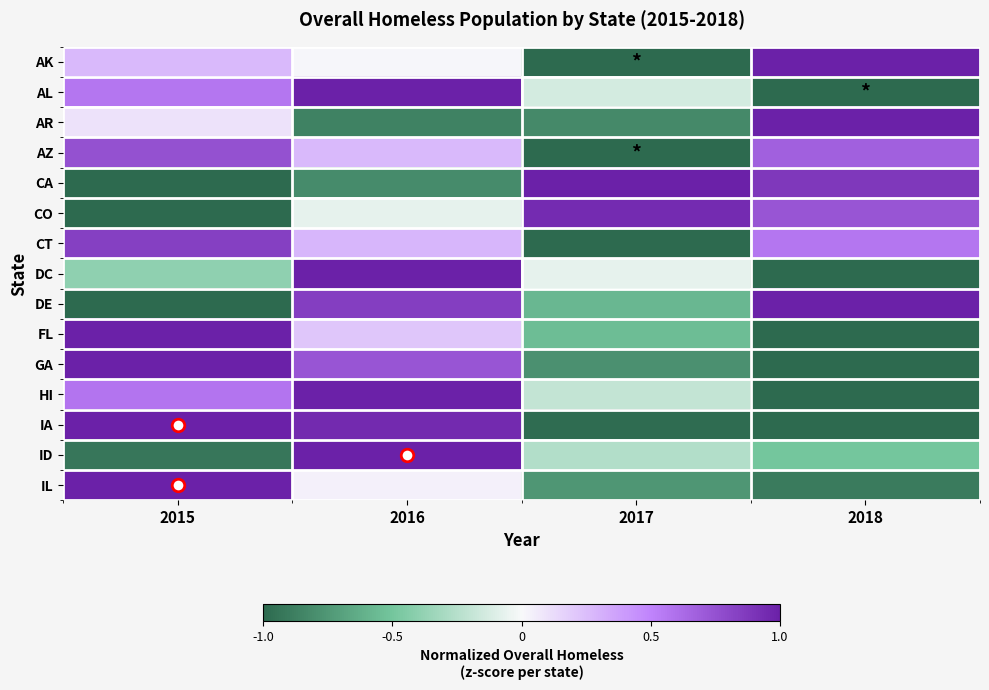

Reading left to right, list all the values displayed in this chart.

AK: 2015=0.3	2016=0.0	2017=-1.0	2018=1.0
AL: 2015=0.6	2016=1.0	2017=-0.1	2018=-1.0
AR: 2015=0.1	2016=-0.9	2017=-0.8	2018=1.0
AZ: 2015=0.8	2016=0.3	2017=-1.0	2018=0.7
CA: 2015=-1.0	2016=-0.8	2017=1.0	2018=0.9
CO: 2015=-1.0	2016=-0.1	2017=0.9	2018=0.7
CT: 2015=0.8	2016=0.3	2017=-1.0	2018=0.6
DC: 2015=-0.4	2016=1.0	2017=-0.1	2018=-1.0
DE: 2015=-1.0	2016=0.8	2017=-0.6	2018=1.0
FL: 2015=1.0	2016=0.2	2017=-0.5	2018=-1.0
GA: 2015=1.0	2016=0.7	2017=-0.8	2018=-1.0
HI: 2015=0.6	2016=1.0	2017=-0.2	2018=-1.0
IA: 2015=1.0	2016=0.9	2017=-1.0	2018=-1.0
ID: 2015=-0.9	2016=1.0	2017=-0.3	2018=-0.5
IL: 2015=1.0	2016=0.0	2017=-0.8	2018=-0.9